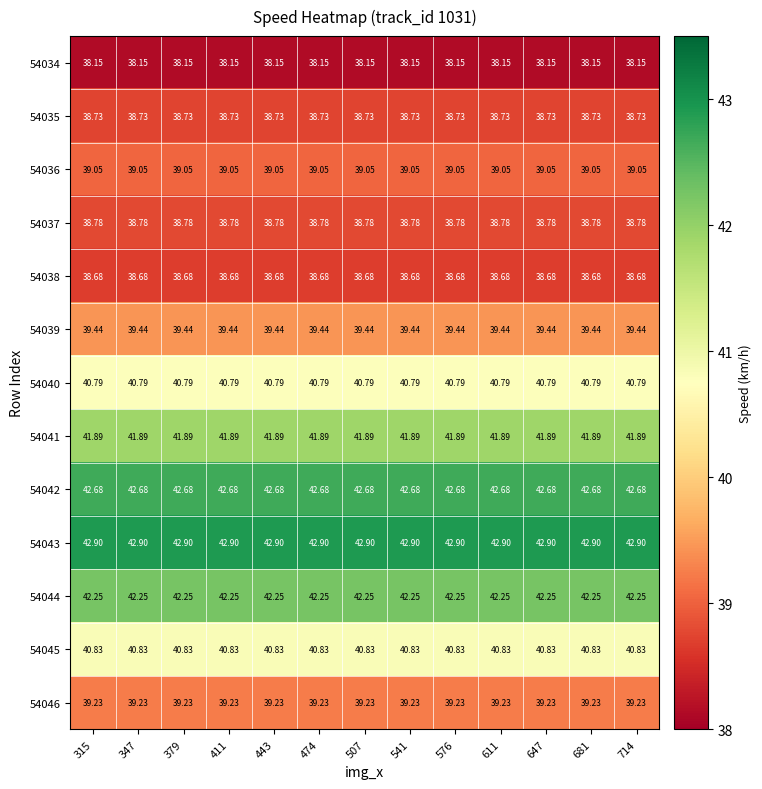

How many distinct data groups are displayed?

13